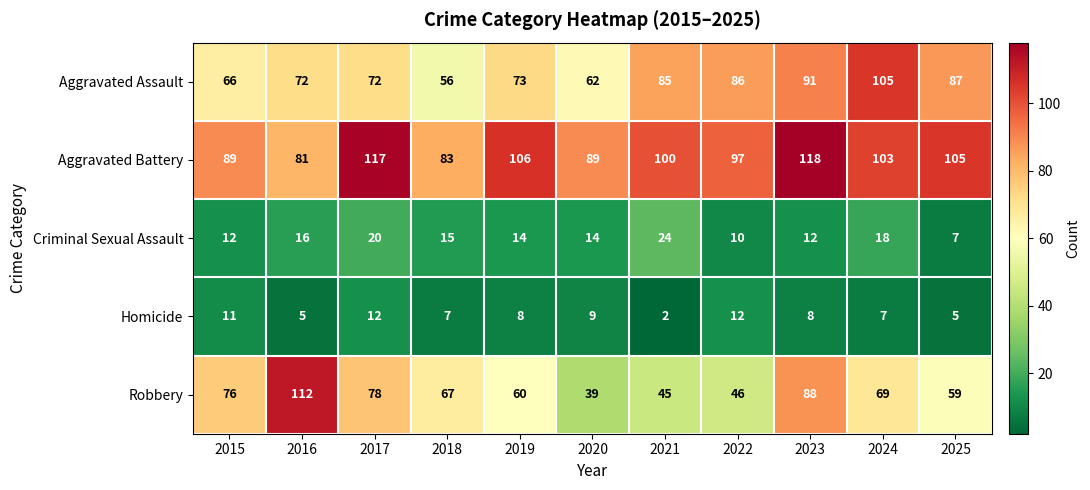

The Aggravated Battery series shows 168 at 2022. True or false?

False